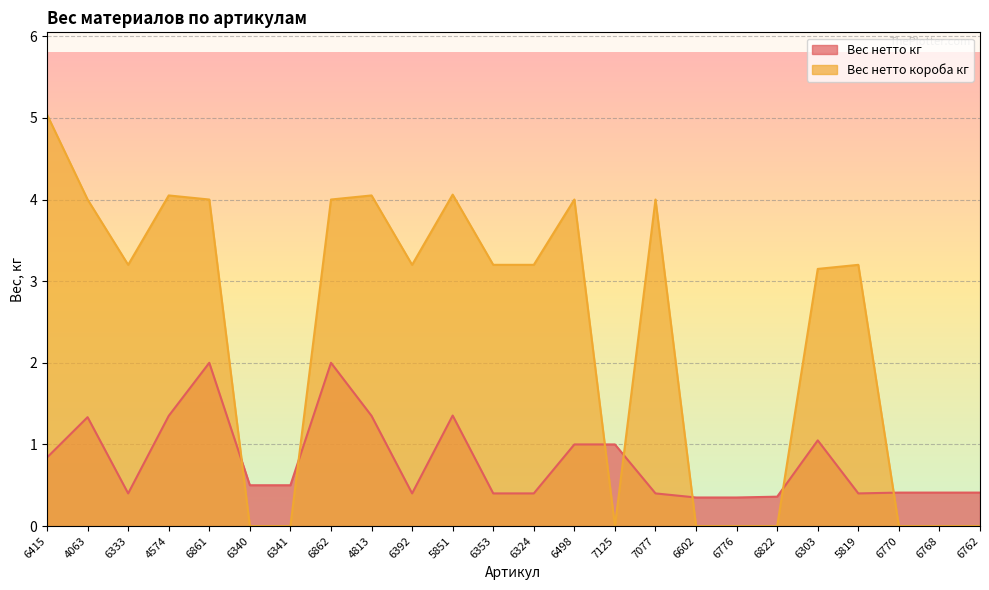

Read the Вес нетто короба кг value at 4063.

4.0